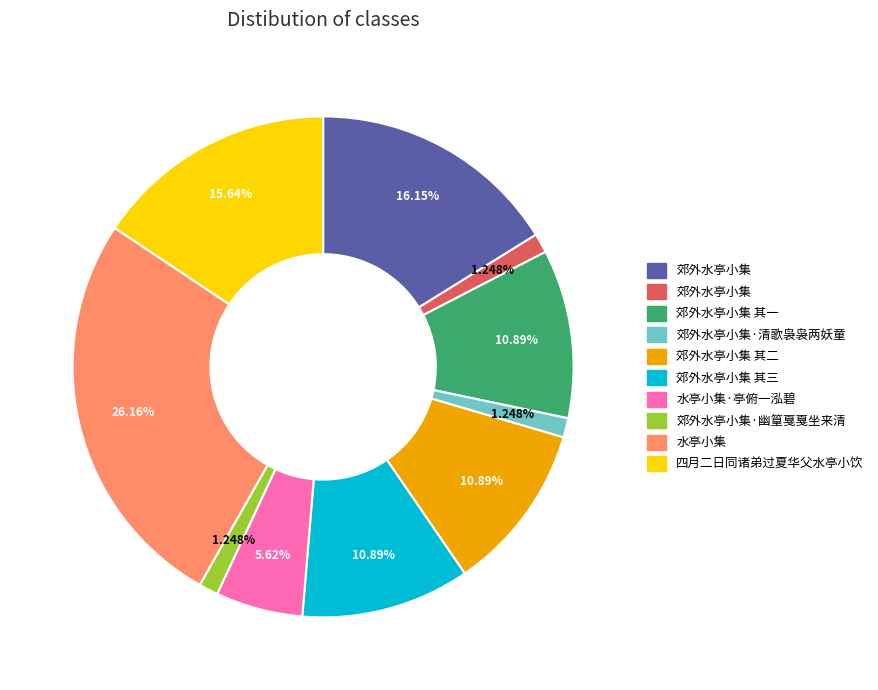

Is there any slice that represents more than half of the pie?

No